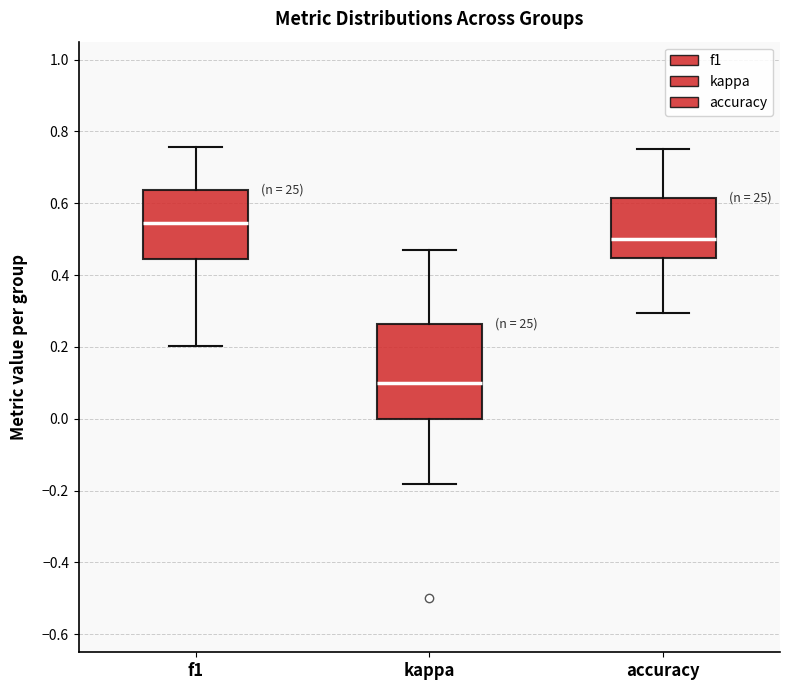

Where does the lower whisker of the box for f1 end on the y-axis? The values are not printed on the chart, so give them approximately, as read against the axis.

0.20